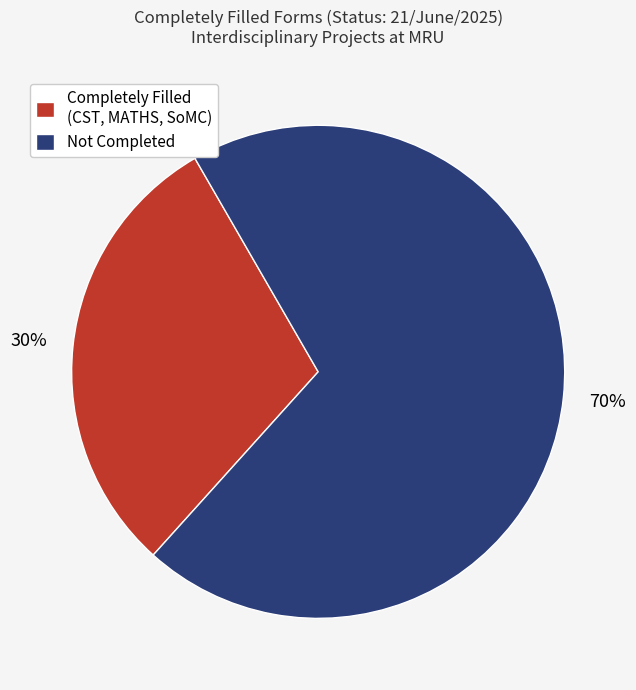

To the nearest percent, what is the difference between the Not Completed and Completely Filled (CST, MATHS, SoMC) slice percentages?

40%